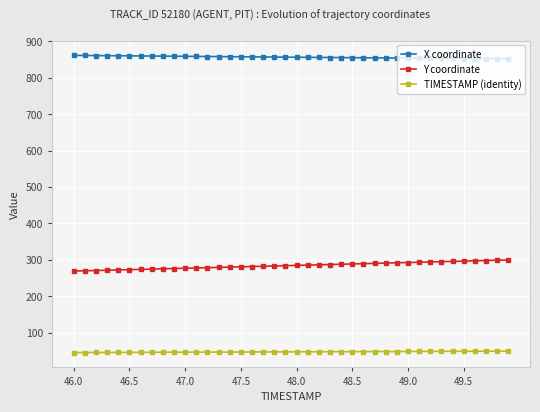

List the series in order of their overall mean, highest first.

X coordinate, Y coordinate, TIMESTAMP (identity)